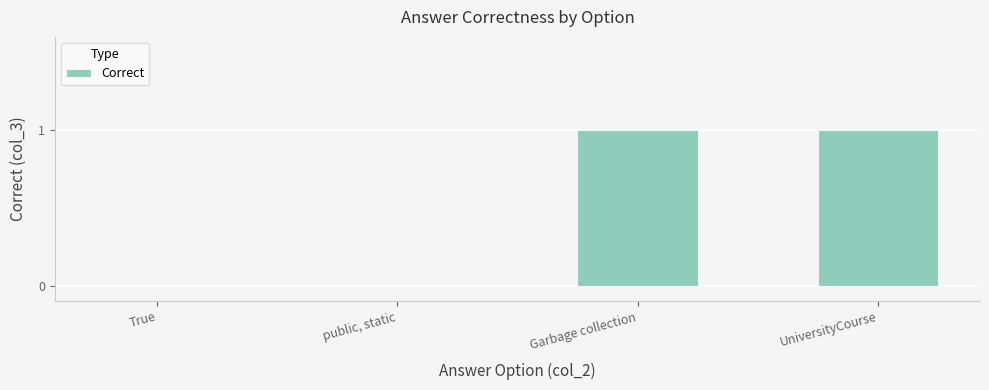

Which has a higher value, public, static or Garbage collection?

Garbage collection